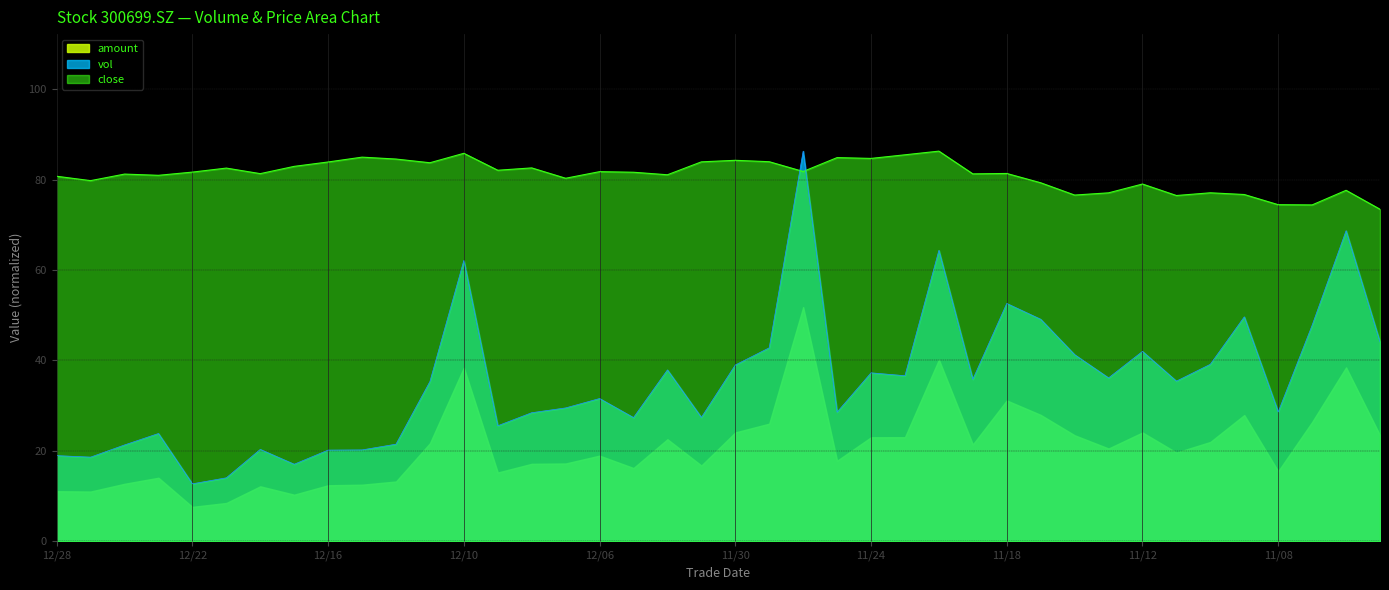

List the series in order of their overall mean, lowest first.

amount, vol, close